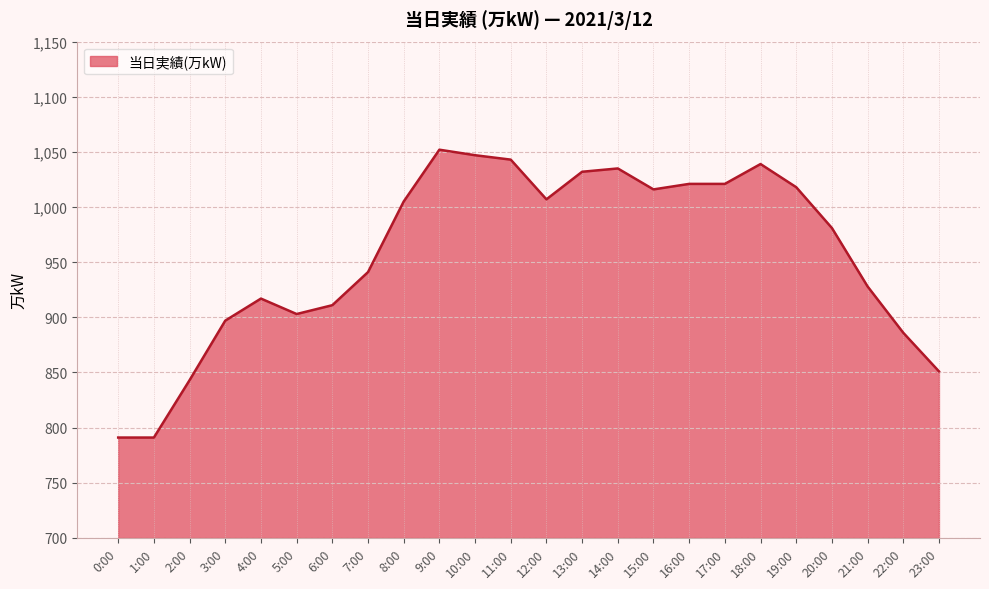

Is it true that the value at 3:00 is 455?

False